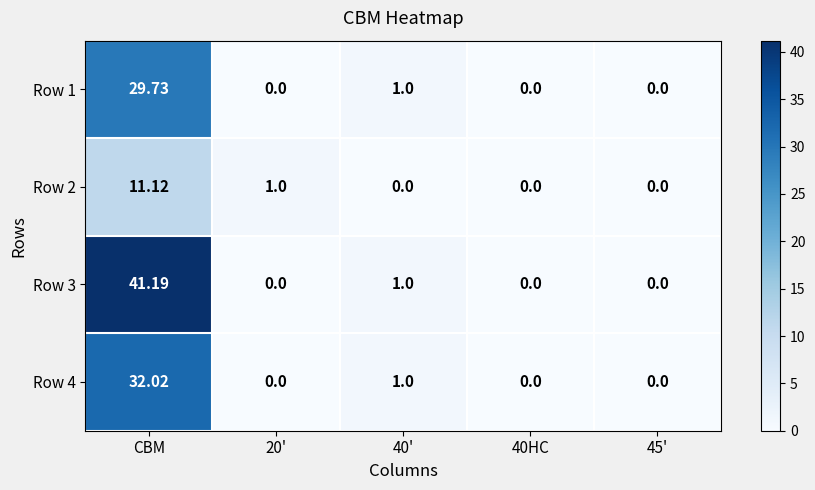

Is the value of Row 4 at 40' greater than the value of Row 2 at 40'?

Yes